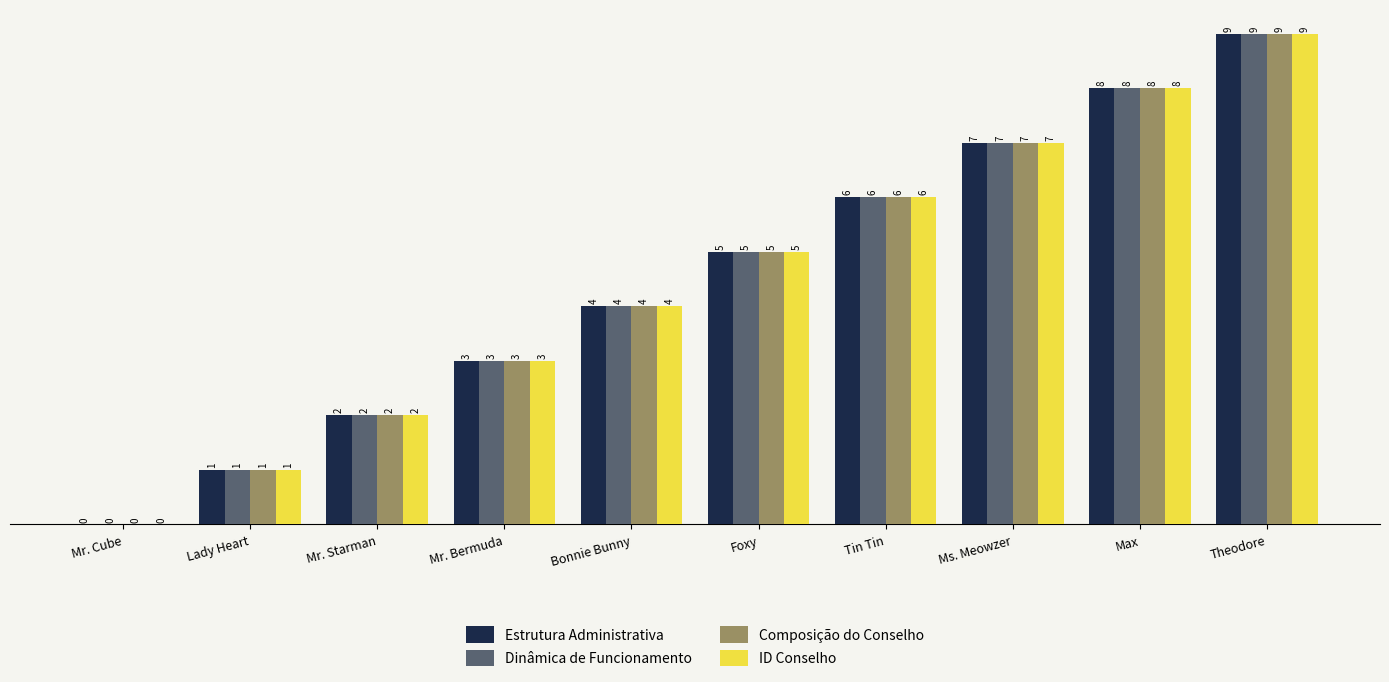

What are all the series names shown in the legend?

Estrutura Administrativa, Dinâmica de Funcionamento, Composição do Conselho, ID Conselho